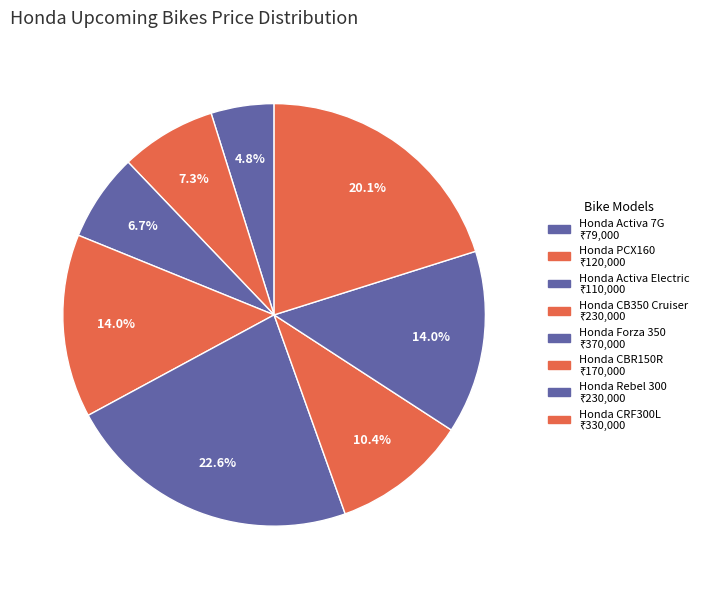

Approximately how many times larger is the value at Honda Activa Electric compared to Honda CBR150R?

0.6